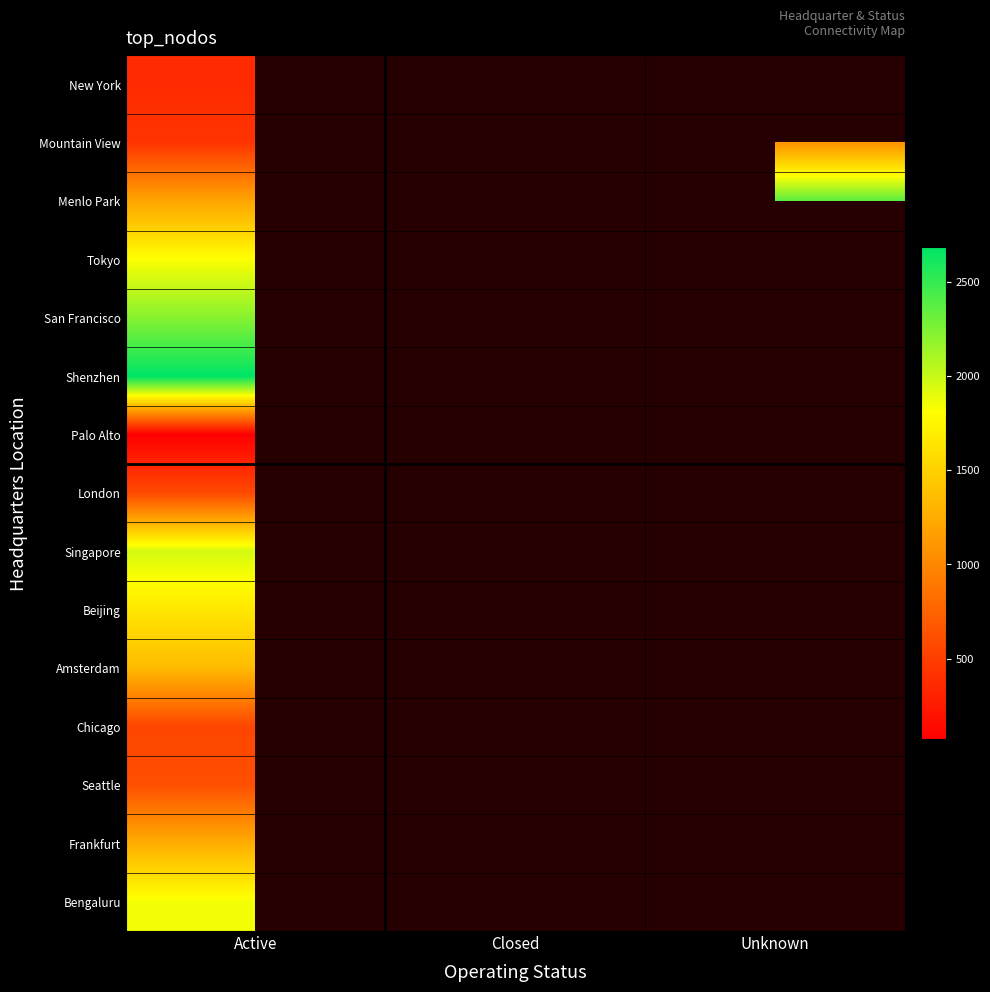

Is it true that Seattle equals 403.8 at Active?

False